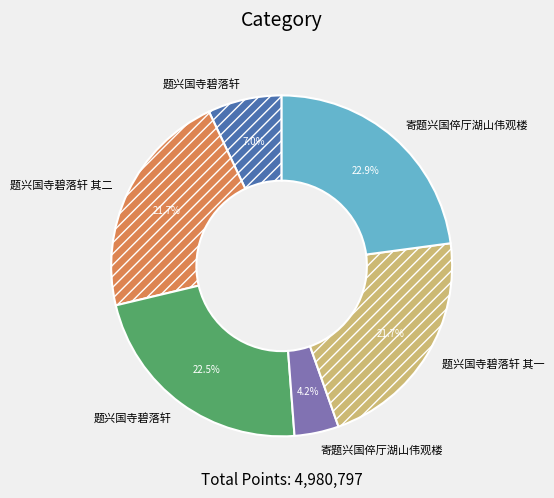

Is there any slice that represents more than half of the pie?

No